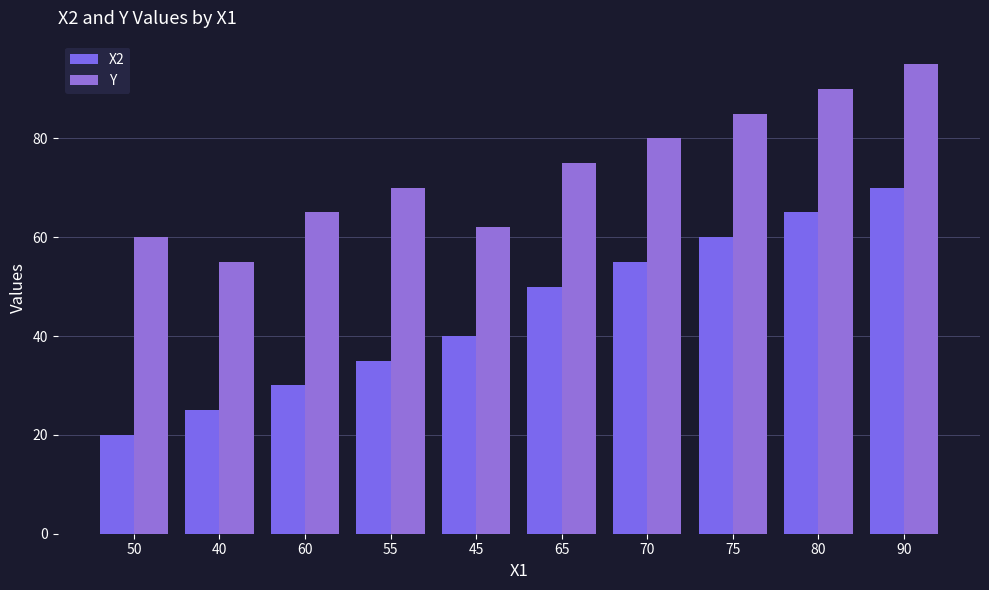

What is the label of the 2nd bar from the left?

40